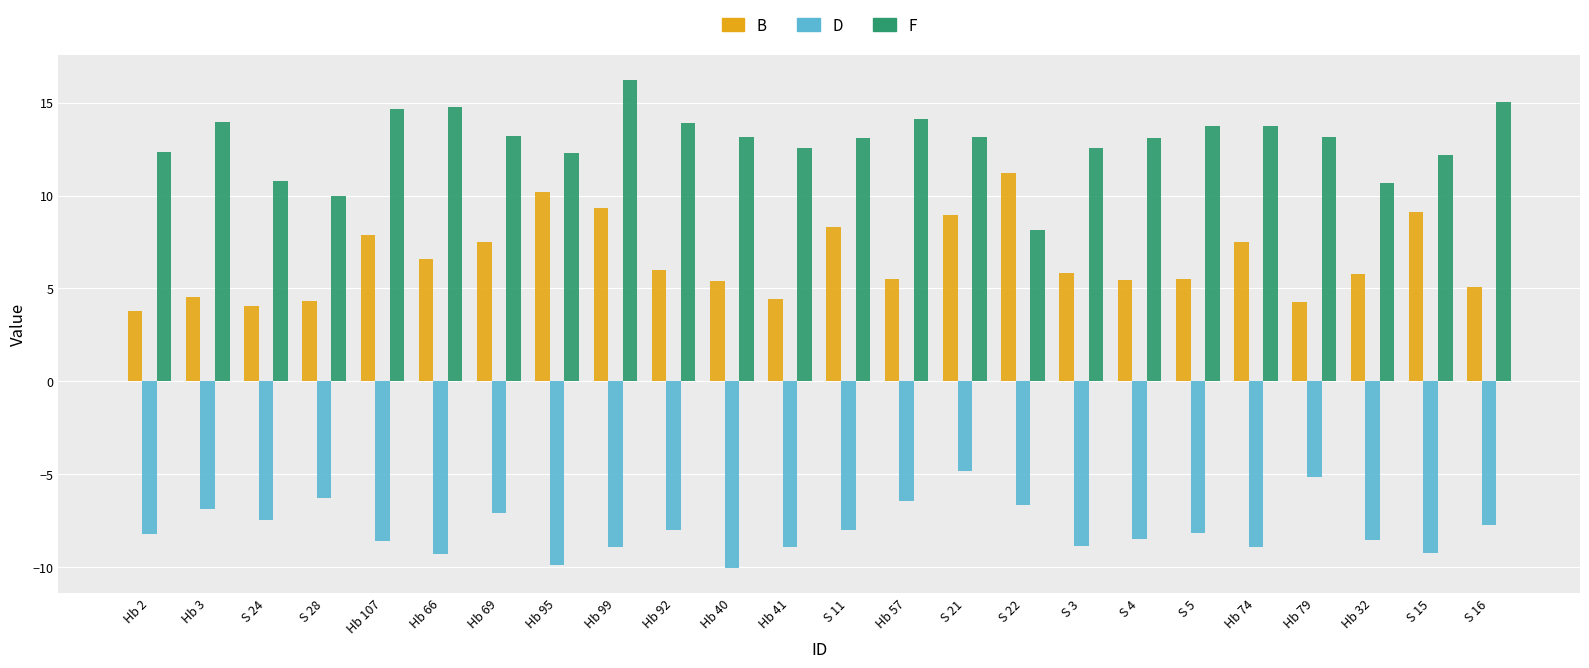

What is the difference between the highest and lowest values at S 15?

21.4